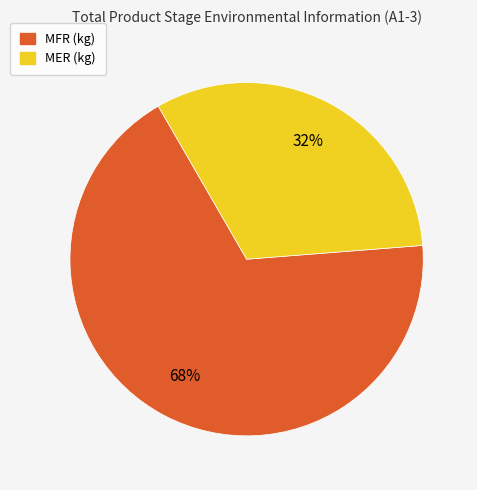

What is the ratio of the value at MER (kg) to the value at MFR (kg)?

0.5